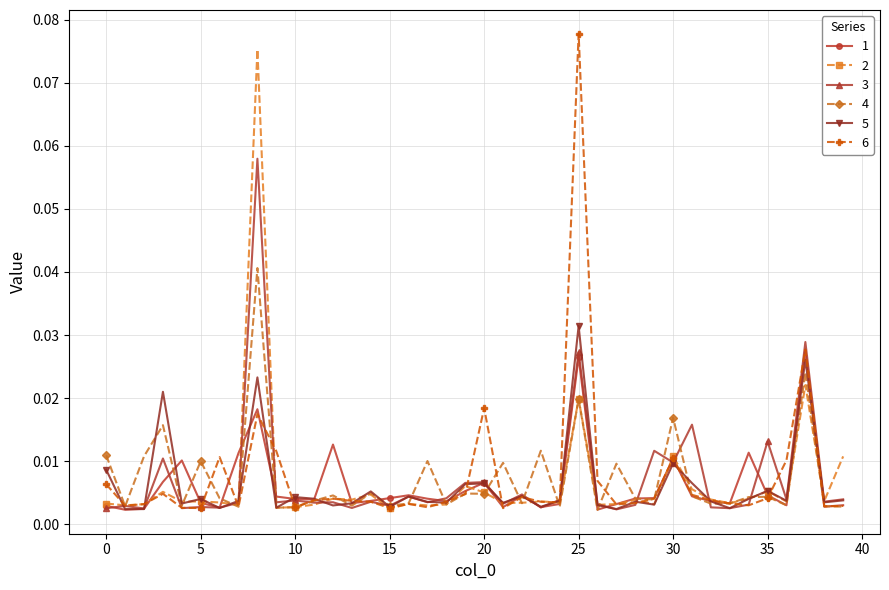

Does the chart display data point markers on the line(s)?

Yes